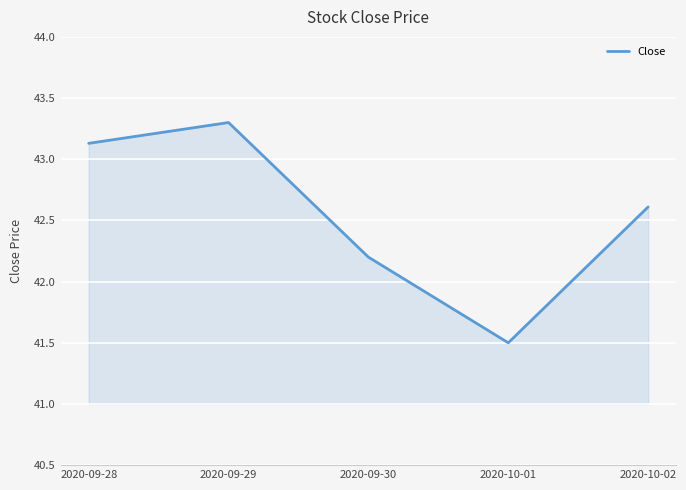

List the labels in order of value, largest first.

2020-09-29, 2020-09-28, 2020-10-02, 2020-09-30, 2020-10-01